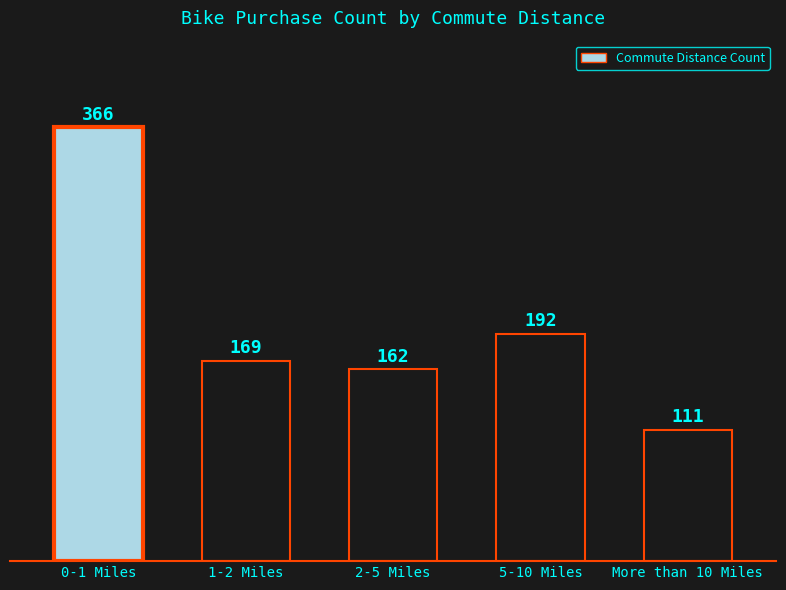

Reading right to left, transcribe all the data shown in this chart.

More than 10 Miles=111	5-10 Miles=192	2-5 Miles=162	1-2 Miles=169	0-1 Miles=366